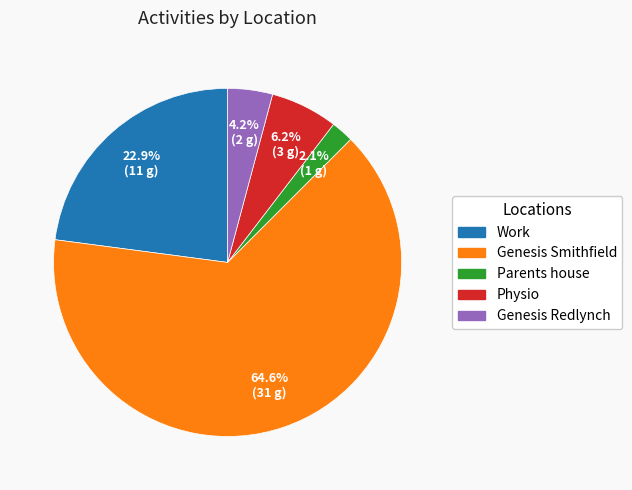

Does any single category account for the majority?

Yes